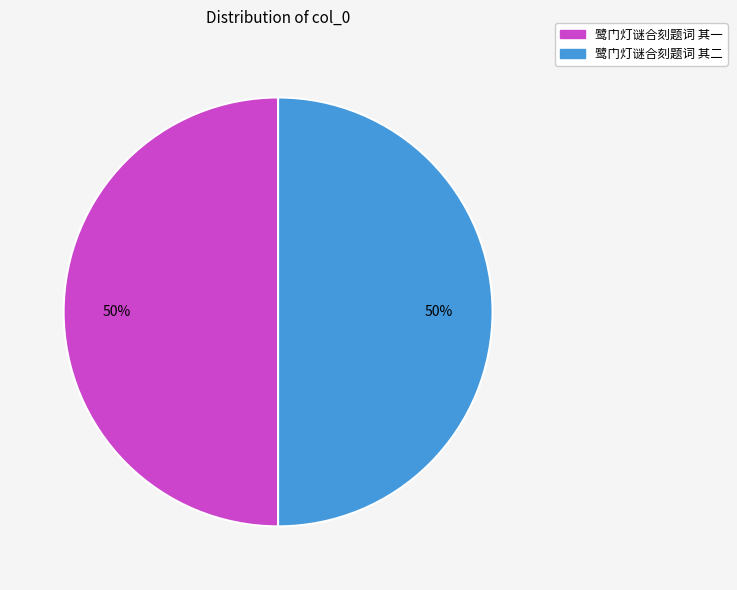

Approximately how many times larger is the value at 鹭门灯谜合刻题词 其二 compared to 鹭门灯谜合刻题词 其一?

1.0